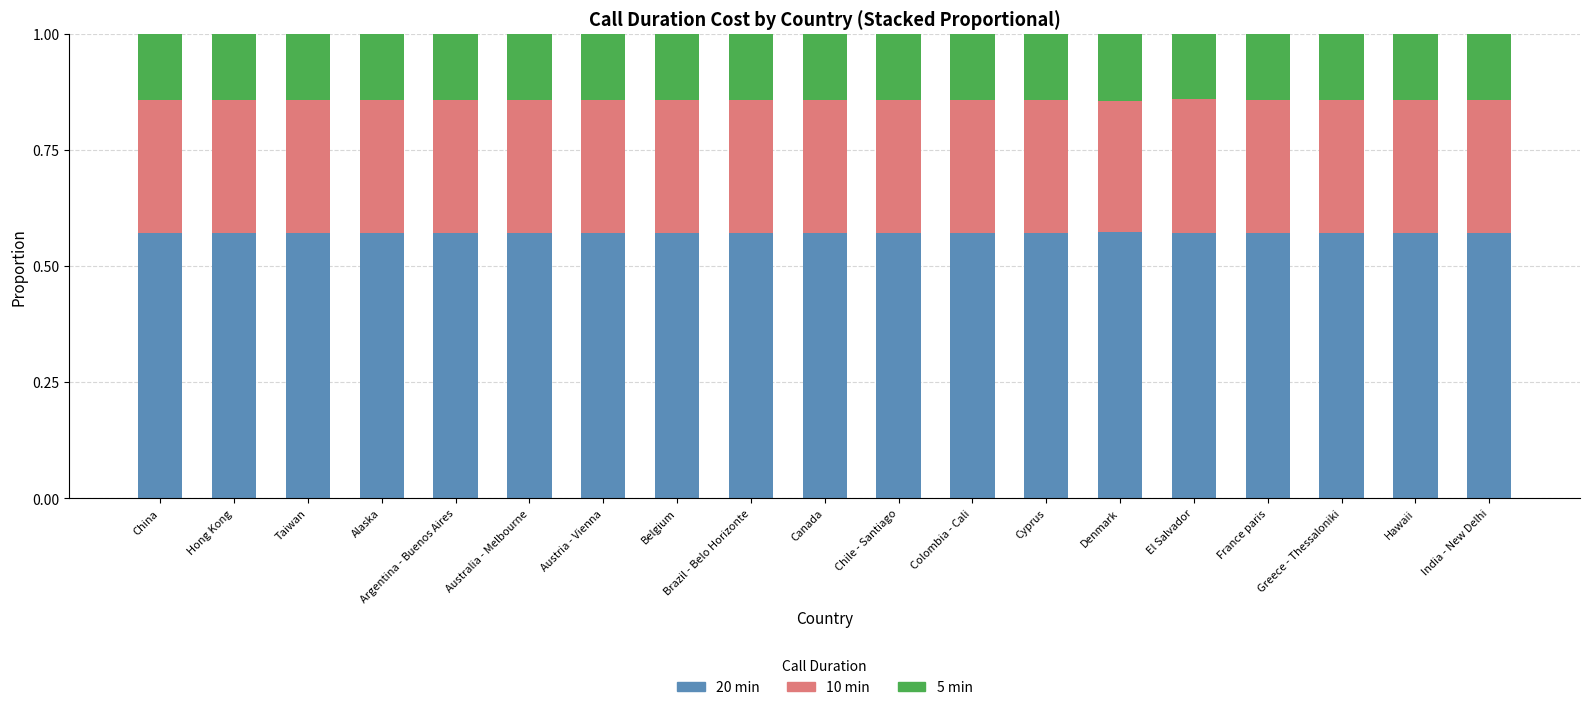

What is the sum of all 20 min values?

10.9